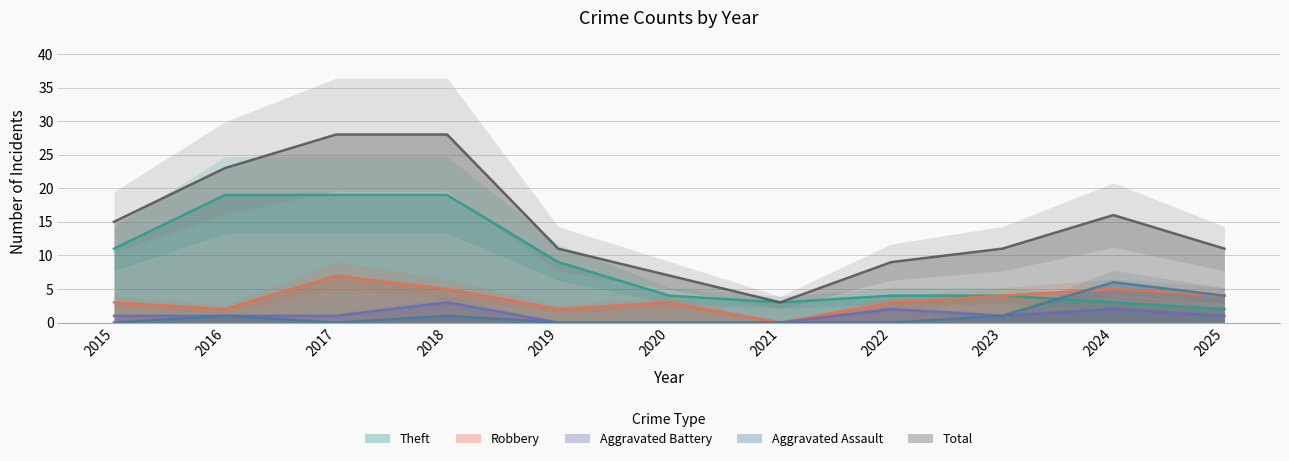

True or false: Aggravated Battery has a value of 2 at 2022.

True